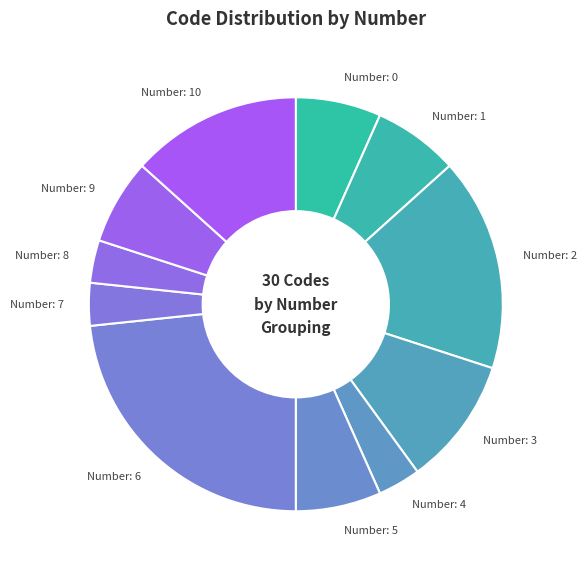

Count the number of slices in the pie.

11